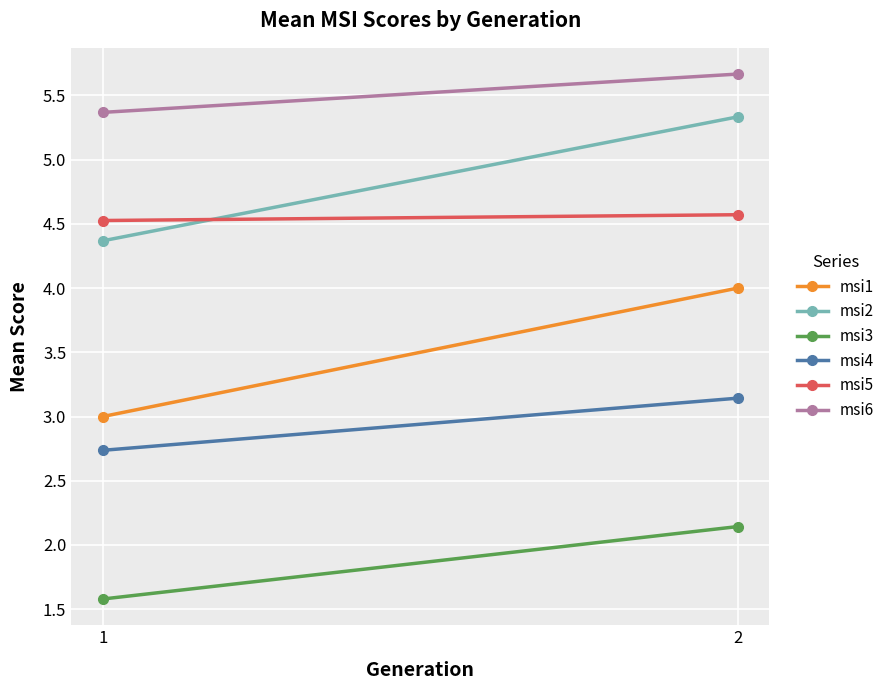

At which label is msi5 closest to 4?

1